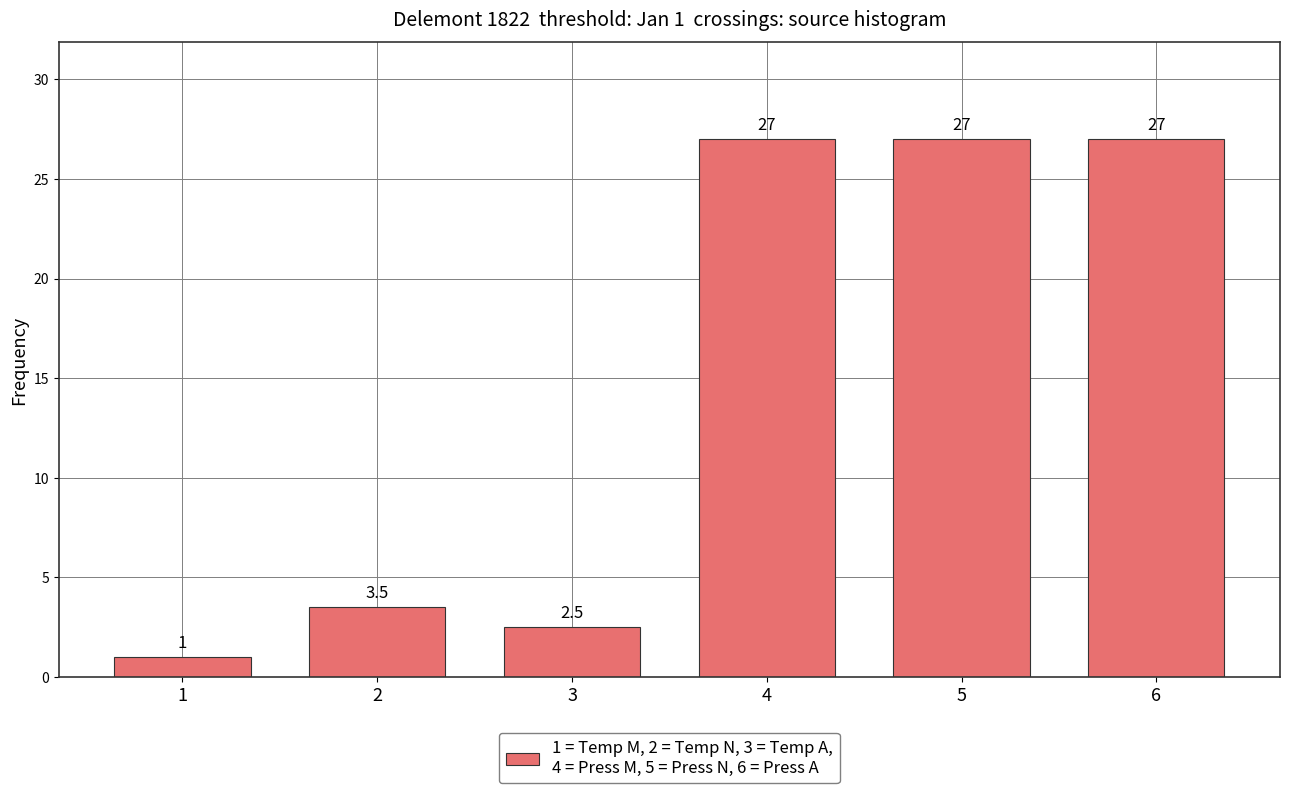

Reading right to left, extract all data points from this chart.

27.0	27.0	27.0	2.5	3.5	1.0